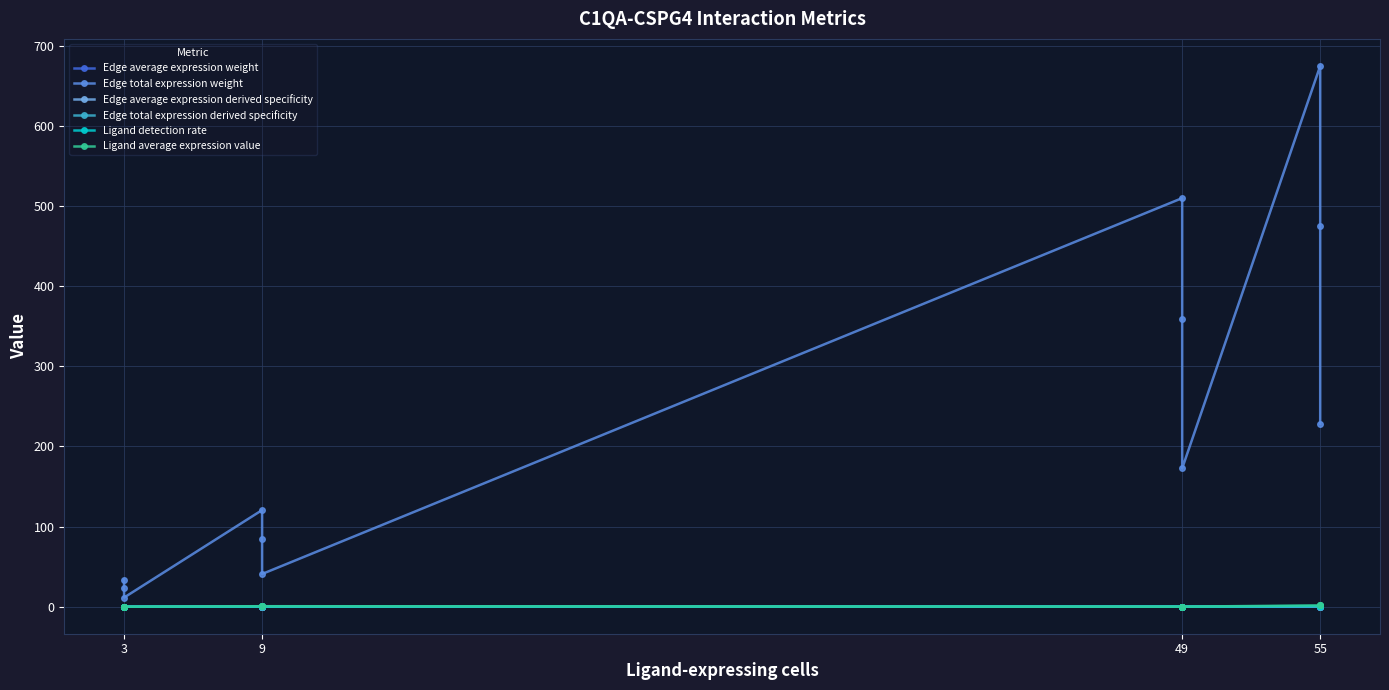

At which category does Edge total expression derived specificity reach its first local valley?

3